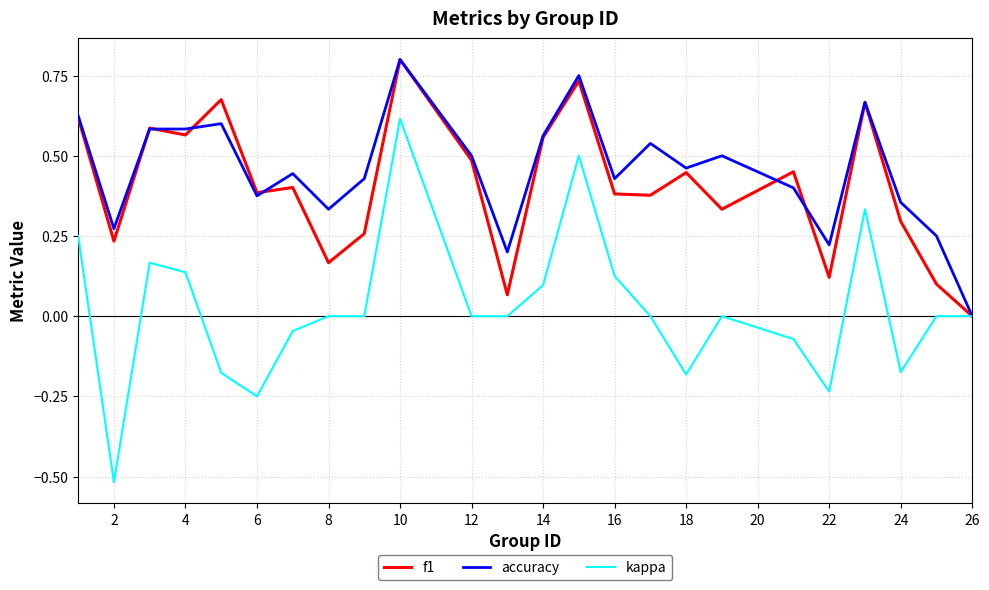

Which series has the largest range (max minus min)?

kappa